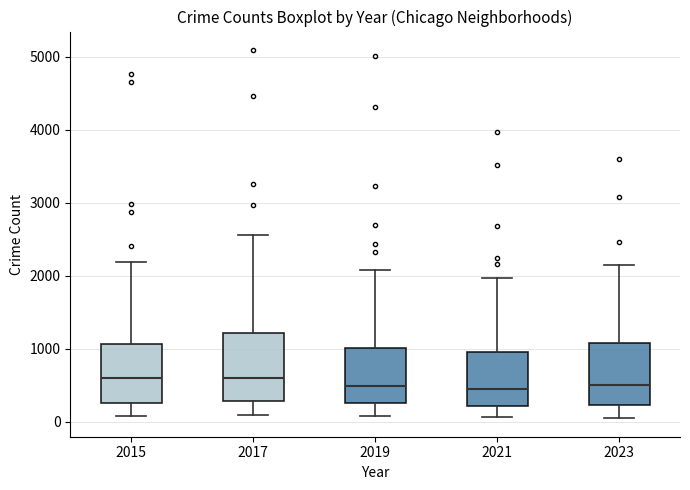

Reading left to right, read every box against the y-axis: the position of its median line, the range the box covers, and the ends of its whiskers. The values are not printed on the chart, so give them approximately, as read against the axis.

2015: median 600, box 300 to 1100, whiskers 100 to 2200
2017: median 600, box 300 to 1200, whiskers 100 to 2600
2019: median 500, box 300 to 1000, whiskers 100 to 2100
2021: median 500, box 200 to 900, whiskers 100 to 2000
2023: median 500, box 200 to 1100, whiskers 0 to 2200